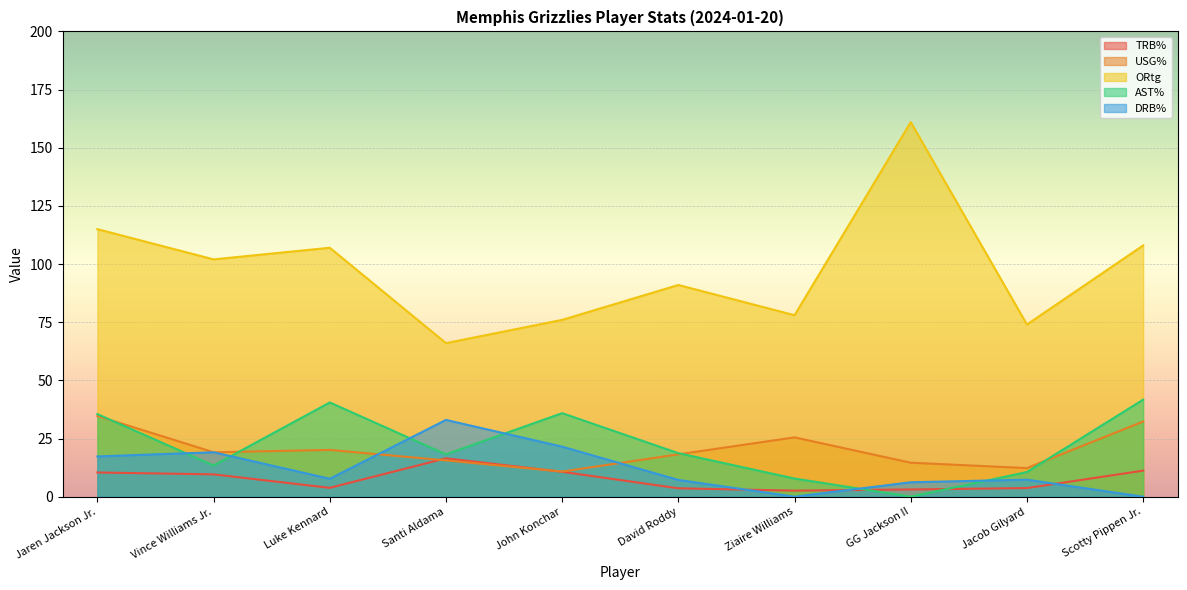

True or false: ORtg and USG% cross at least once.

False